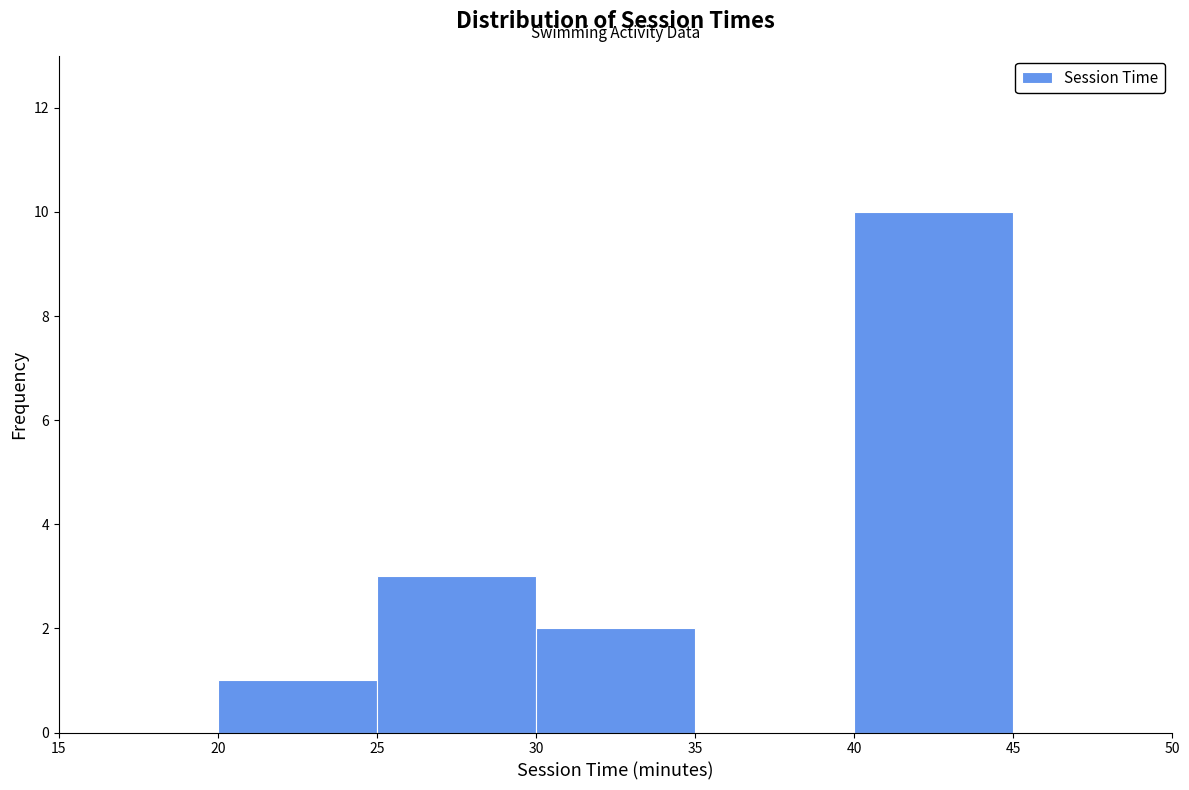

What is the height of the bar covering 30 to 35 on the x-axis? The values are not printed on the chart, so give them approximately, as read against the axis.

2